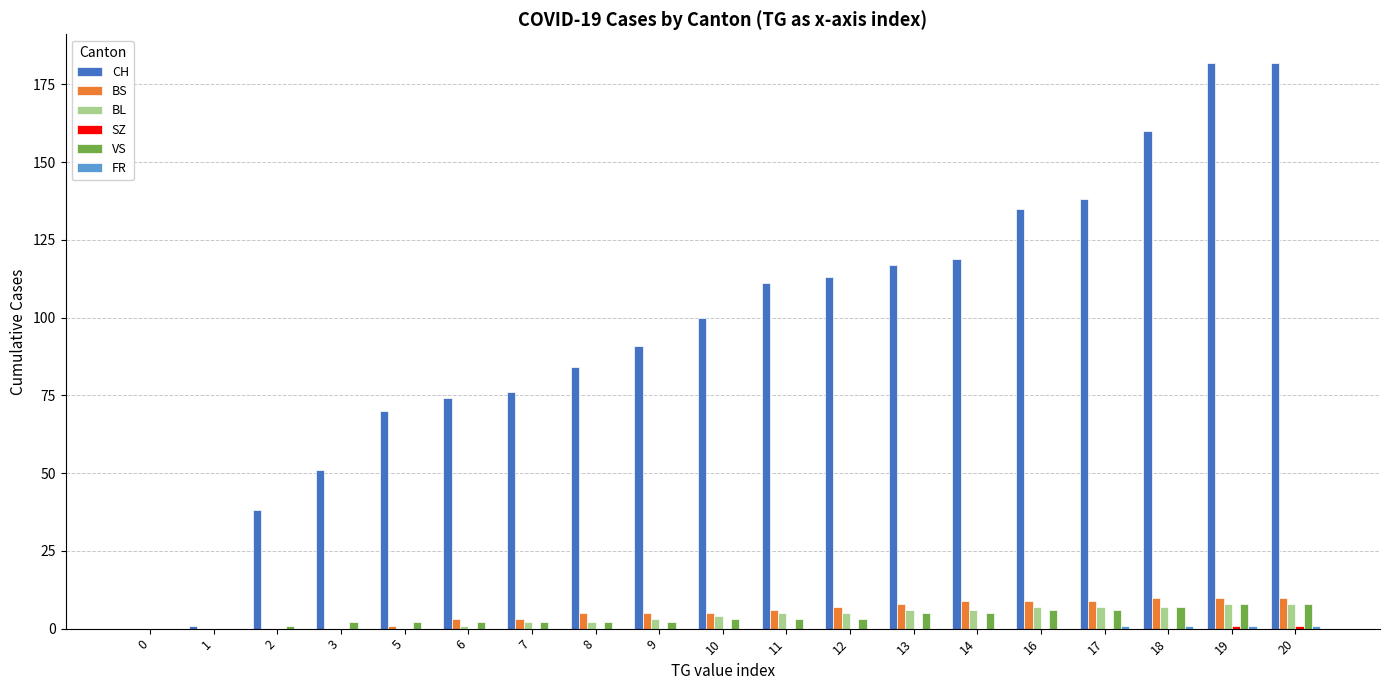

Is the value of CH at 7 greater than the value of BL at 10?

Yes